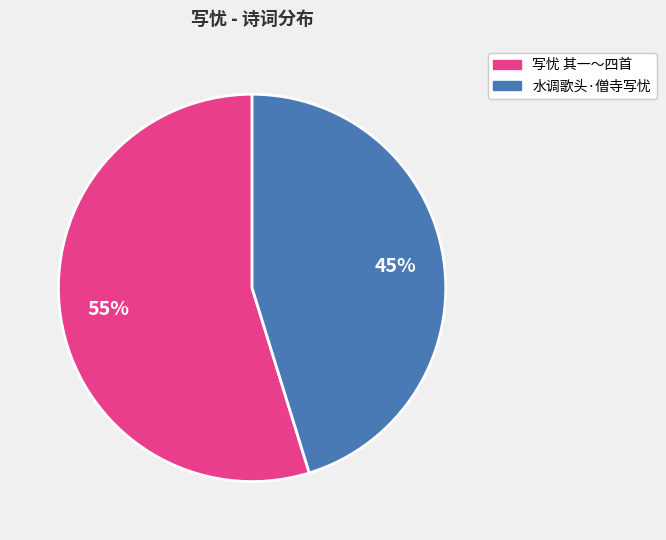

Is there any slice that represents more than half of the pie?

Yes